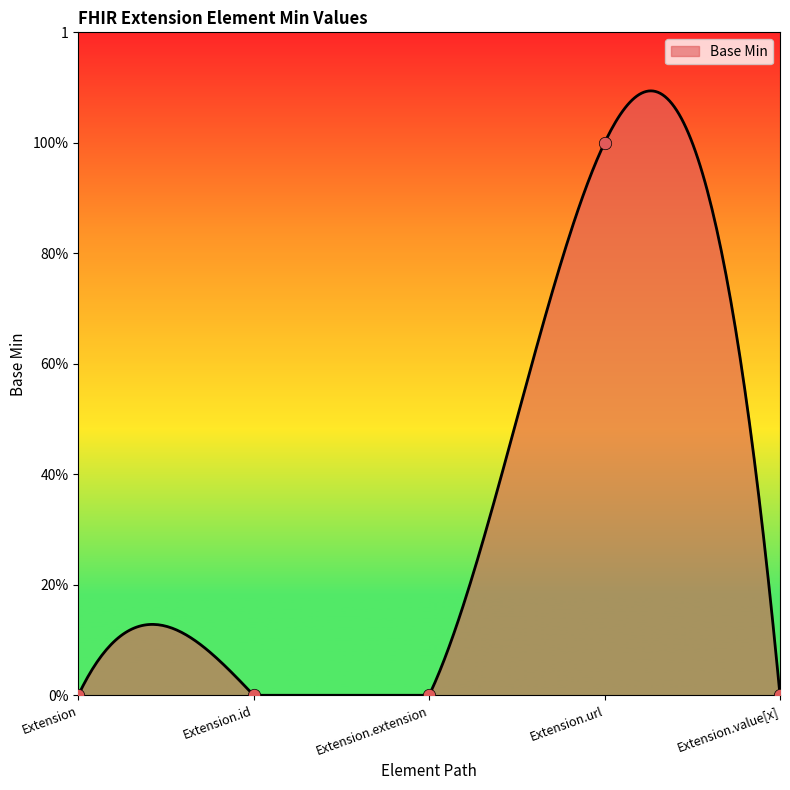

Which has a higher value, Extension.url or Extension.id?

Extension.url